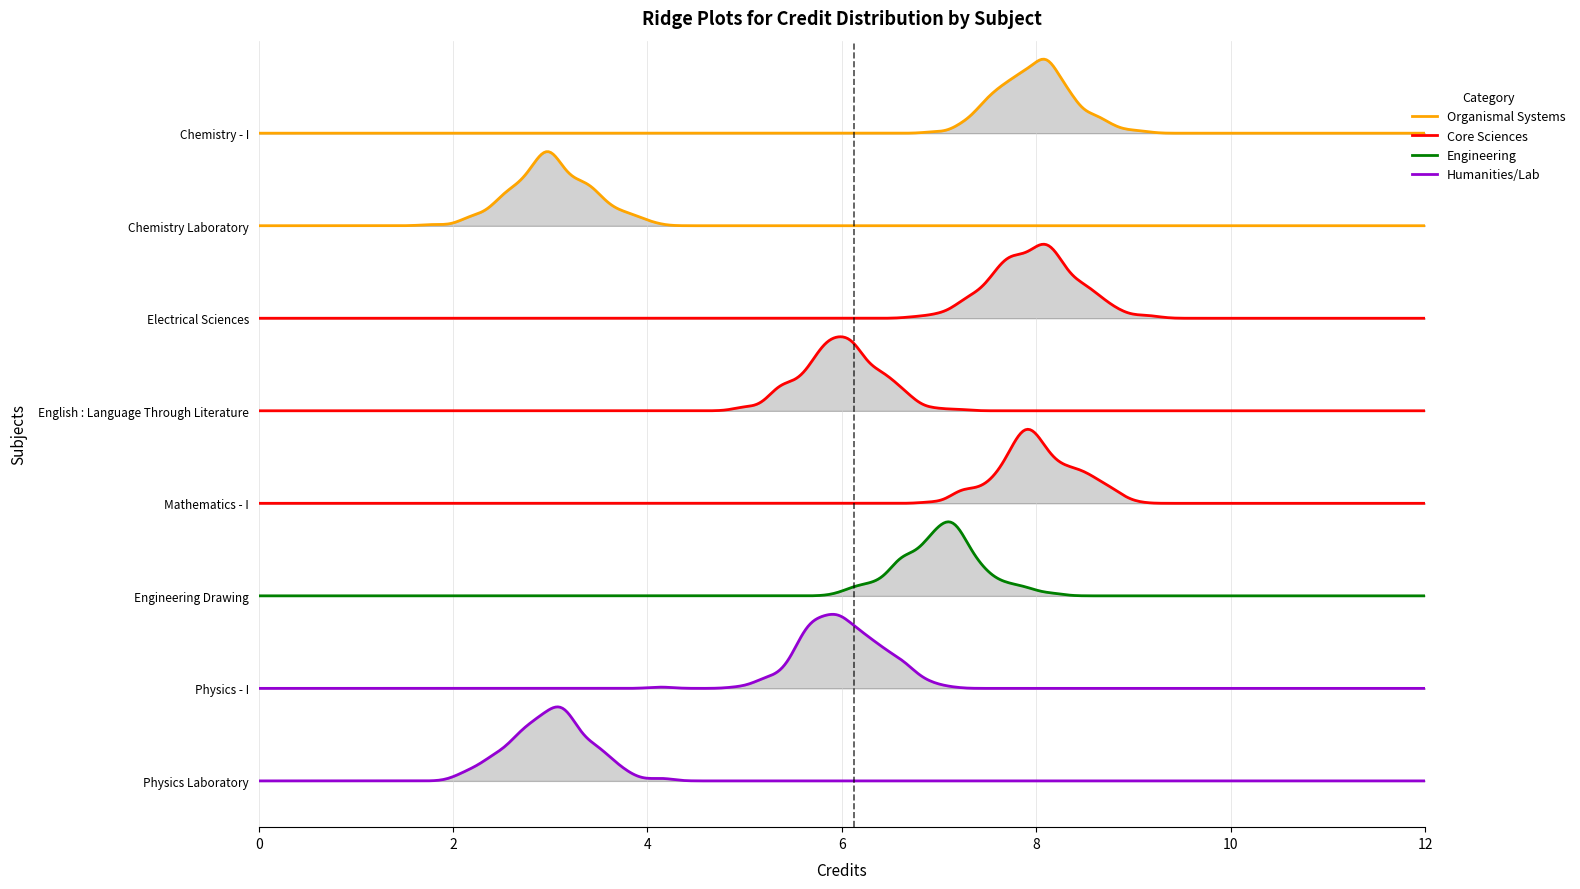

Between PH110 and CH101, which is larger?

CH101